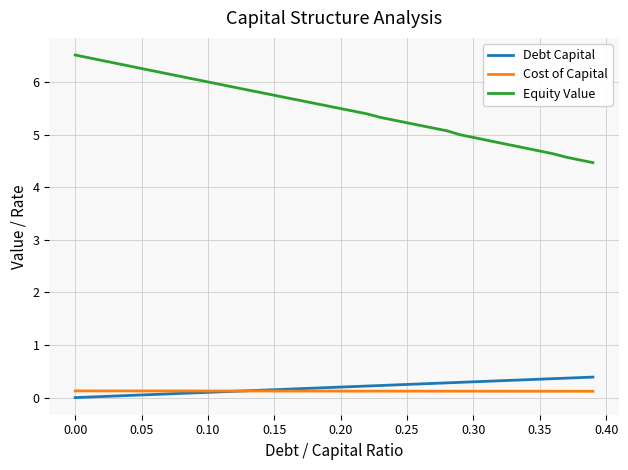

What is the greatest value displayed?

6.5